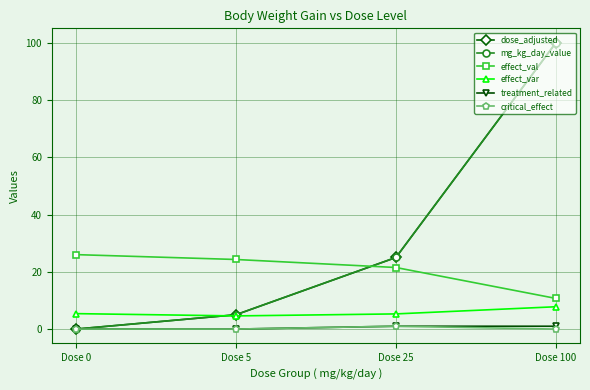

What is the difference between the second highest and minimum values in the effect_val series?

13.6